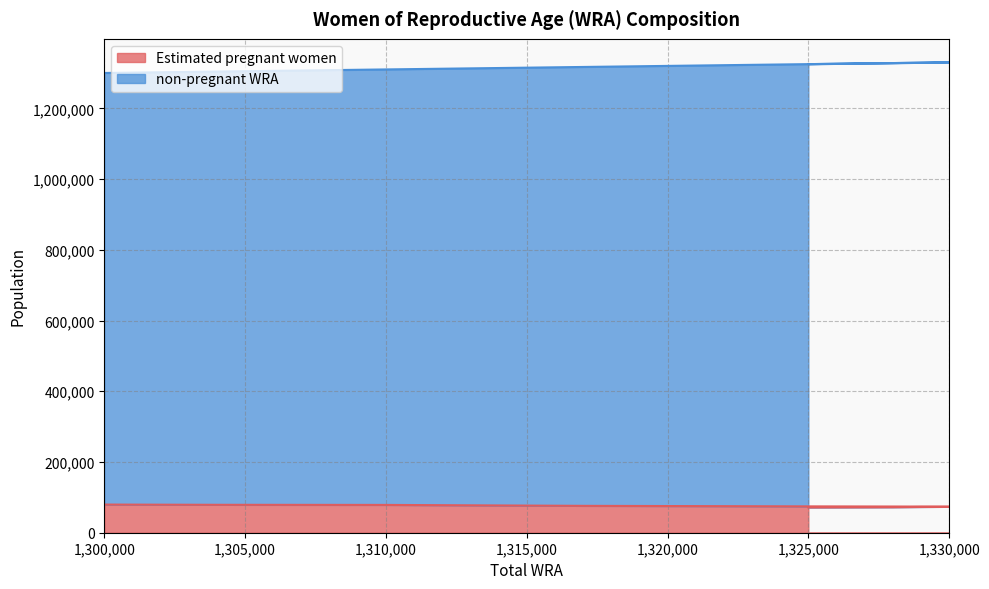

Between 1328000 and 1310000, which is larger?

1310000